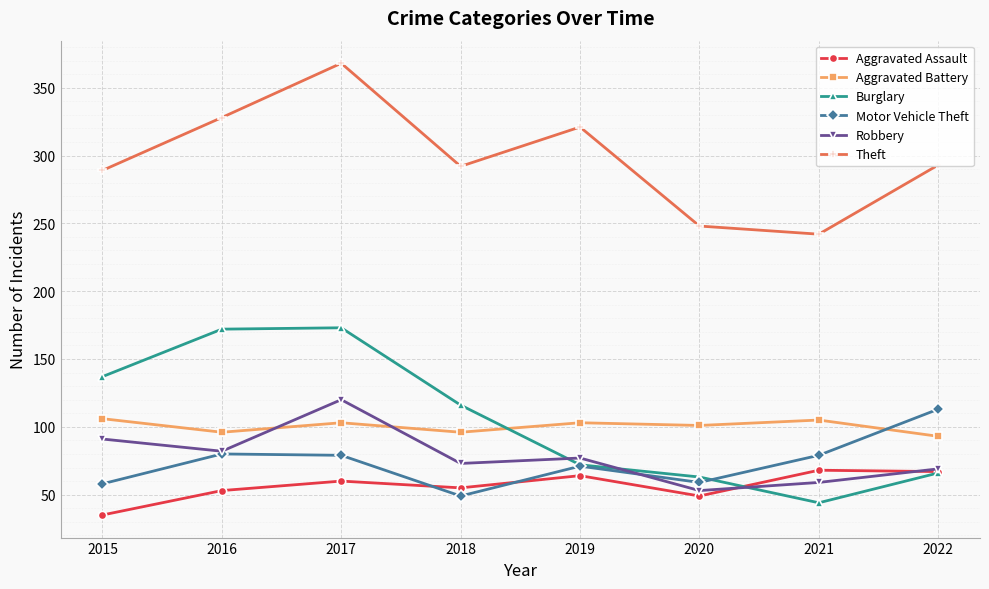

What is the maximum value for Aggravated Battery?

106